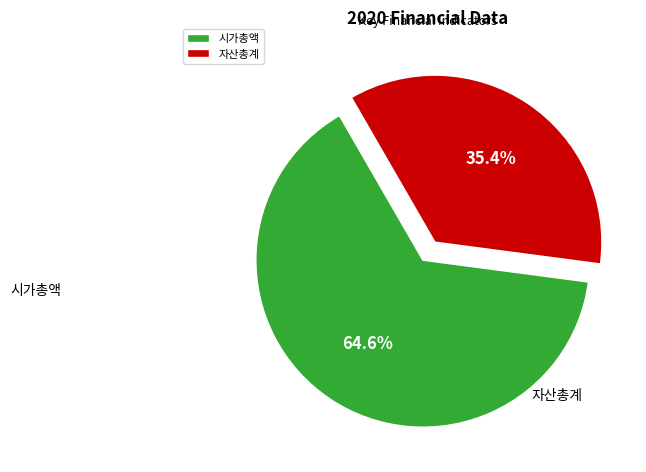

How many slices are in this pie chart?

2